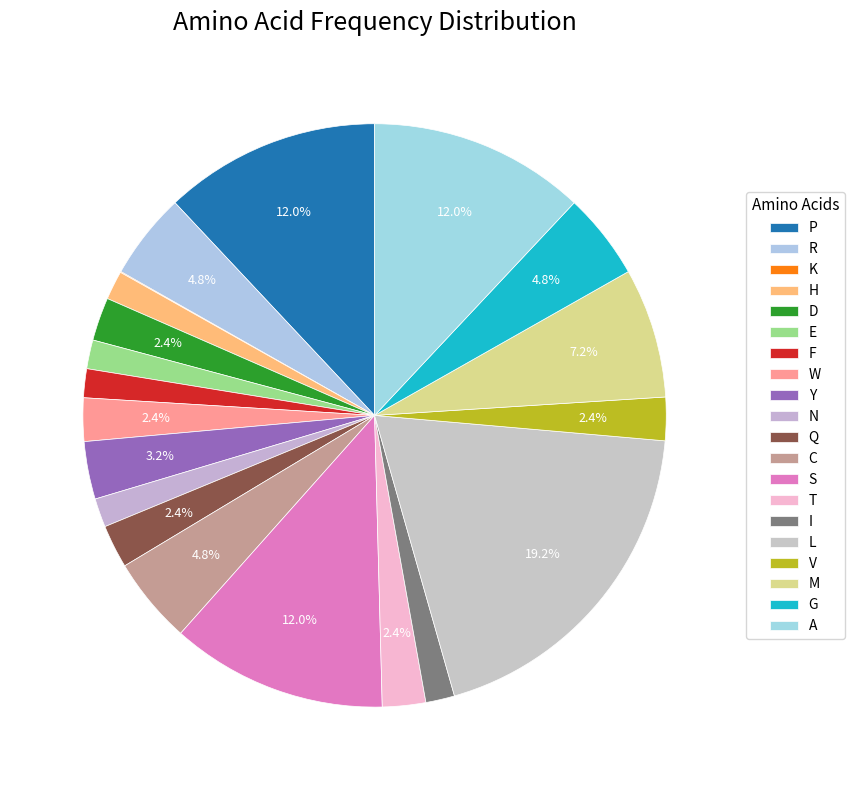

How many slices are in this pie chart?

20